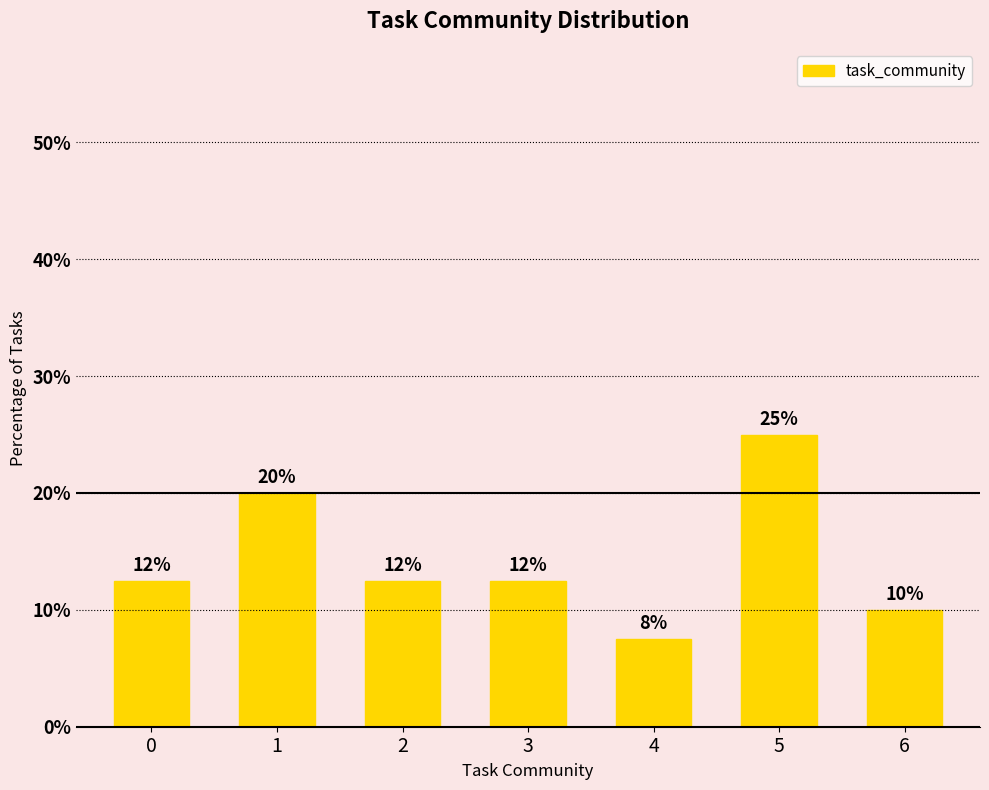

How many bars are there in total?

7